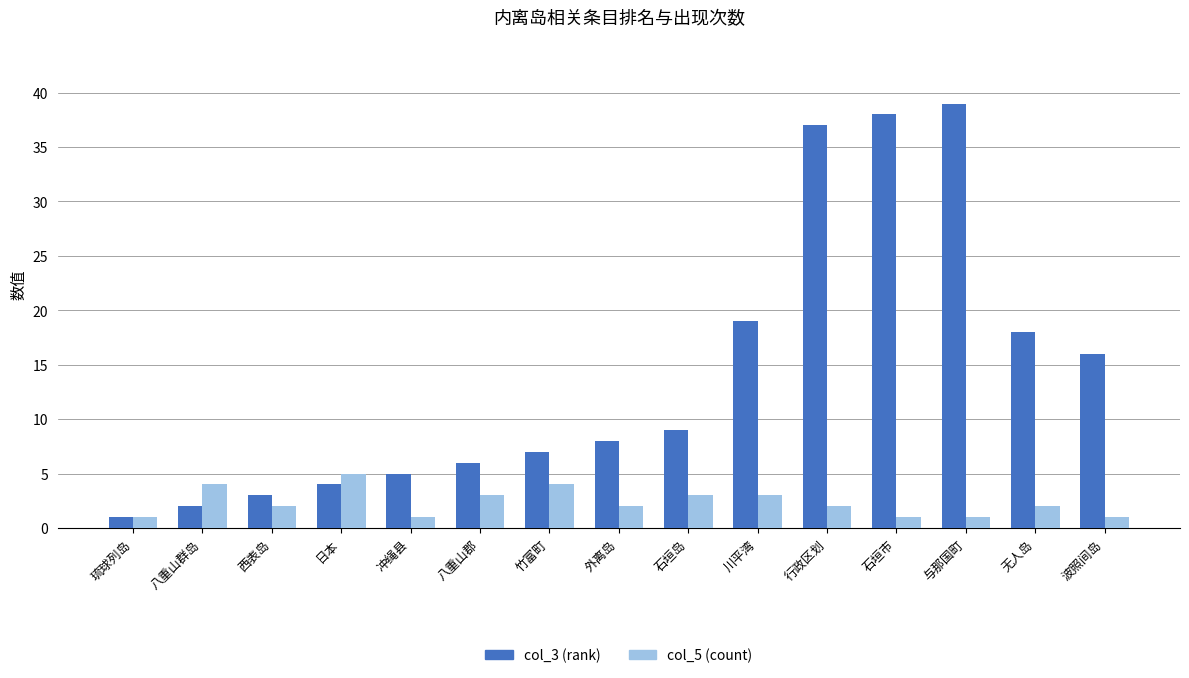

Reading left to right, transcribe all the data shown in this chart.

col_3 (rank): 琉球列岛=1	八重山群岛=2	西表岛=3	日本=4	冲绳县=5	八重山郡=6	竹富町=7	外离岛=8	石垣岛=9	川平湾=19	行政区划=37	石垣市=38	与那国町=39	无人岛=18	波照间岛=16
col_5 (count): 琉球列岛=1	八重山群岛=4	西表岛=2	日本=5	冲绳县=1	八重山郡=3	竹富町=4	外离岛=2	石垣岛=3	川平湾=3	行政区划=2	石垣市=1	与那国町=1	无人岛=2	波照间岛=1